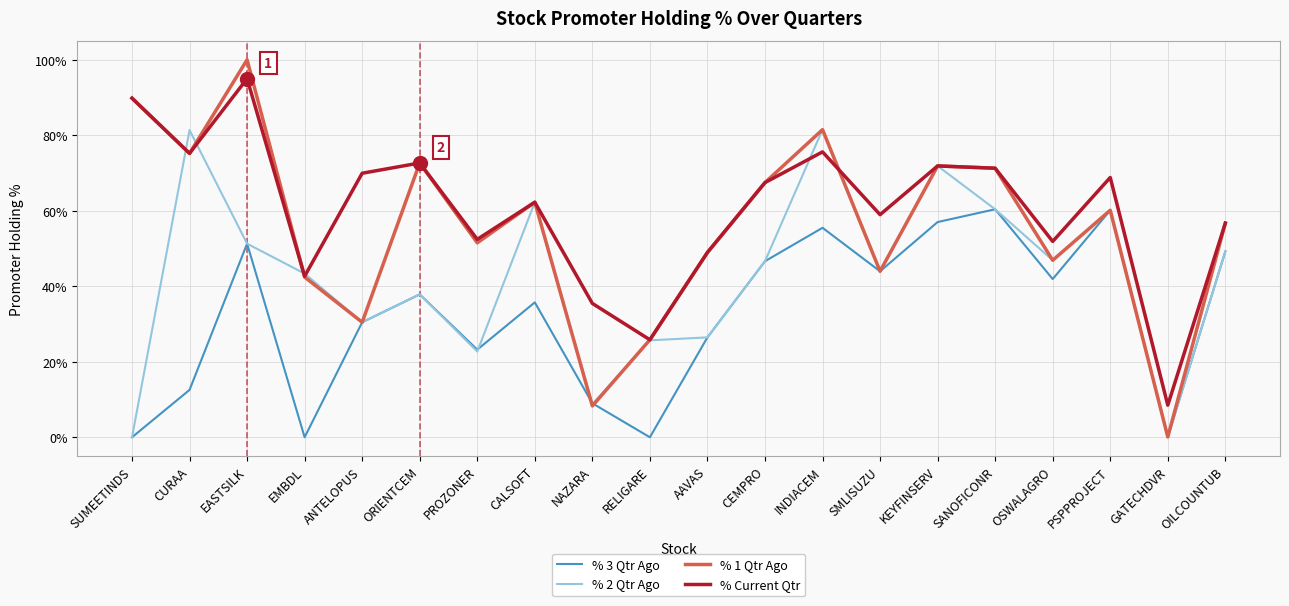

How many values in the % 1 Qtr Ago series exceed 60?

10